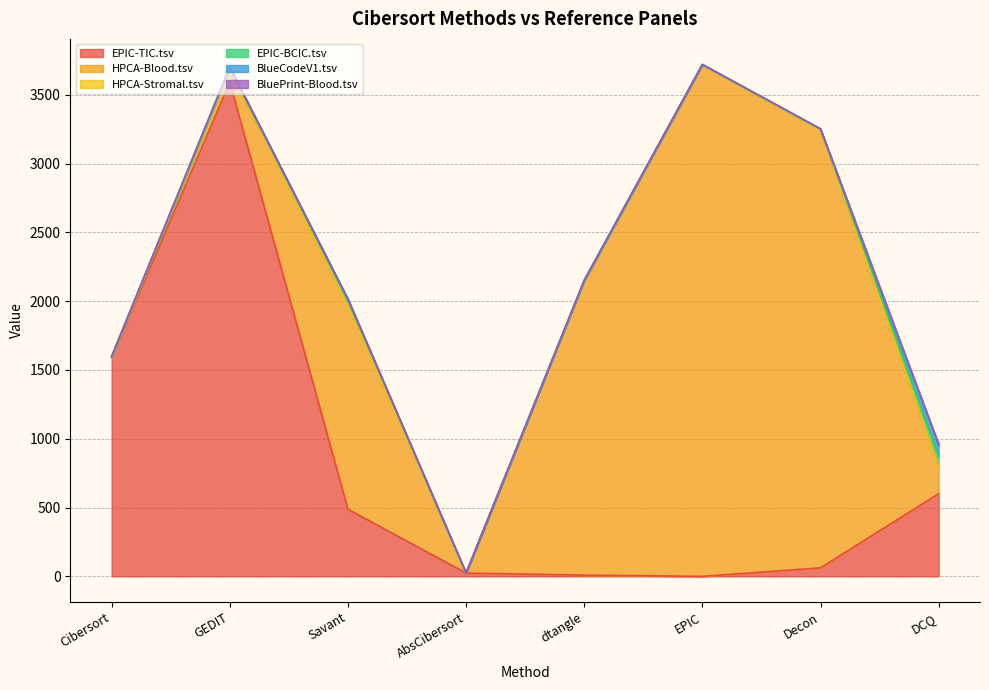

True or false: BlueCodeV1.tsv and HPCA-Stromal.tsv intersect in this chart.

False